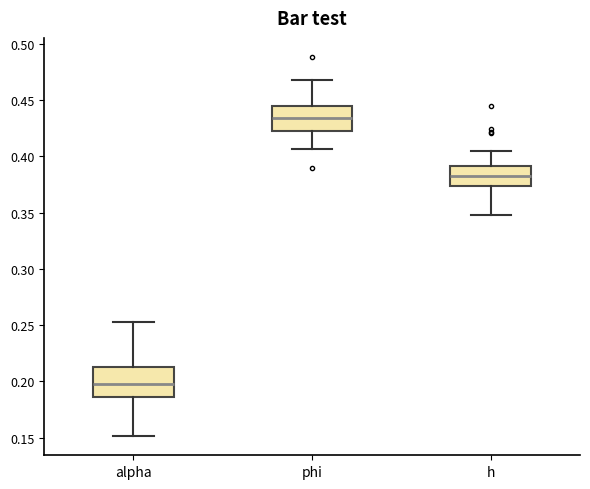

Which box's median line is the lowest?

alpha